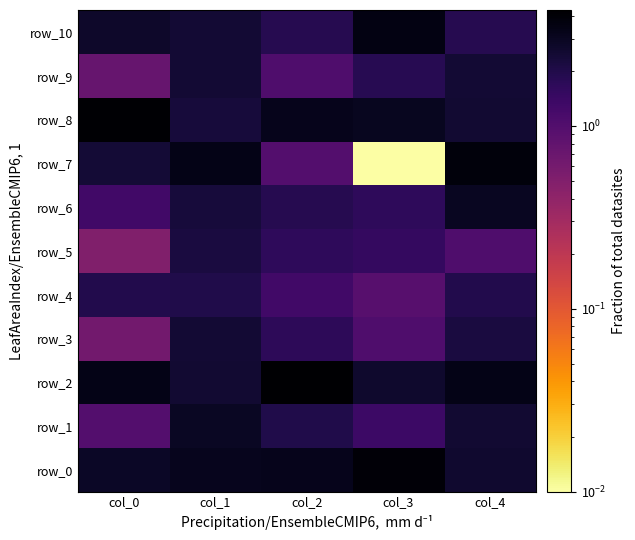

True or false: row_2 has a value of 2.5 at col_1.

True